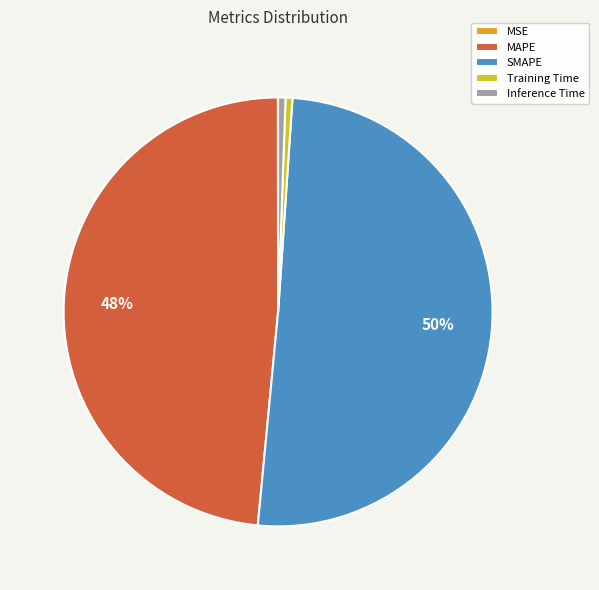

Which category has the biggest portion of the pie?

SMAPE